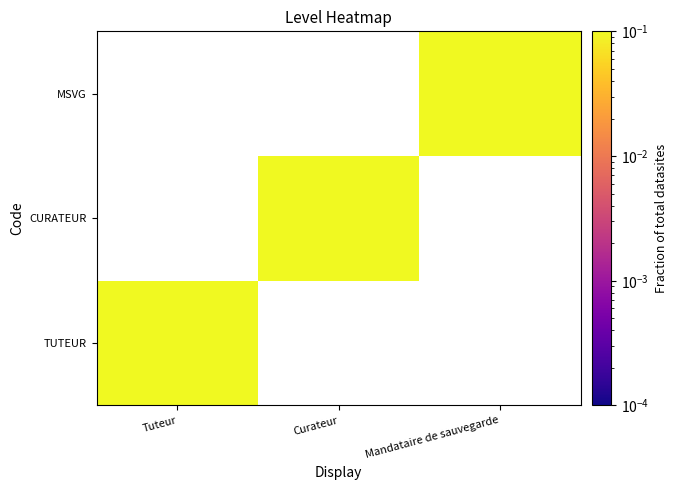

At how many categories does at least one series exceed 0?

3